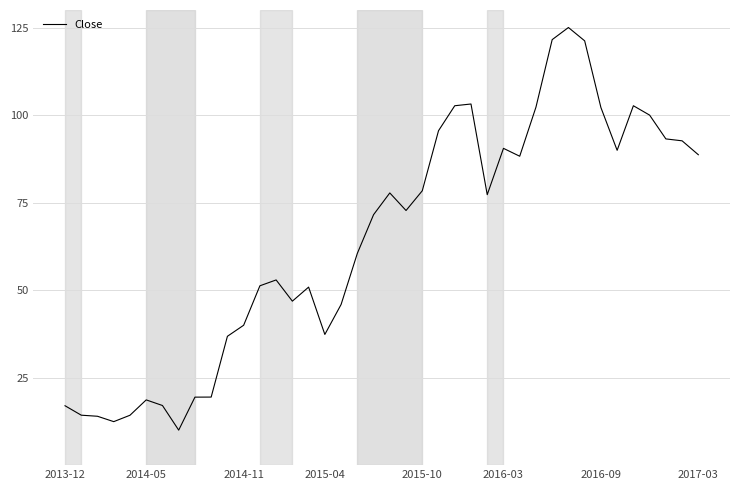

What is the difference between the maximum and minimum values?

115.0